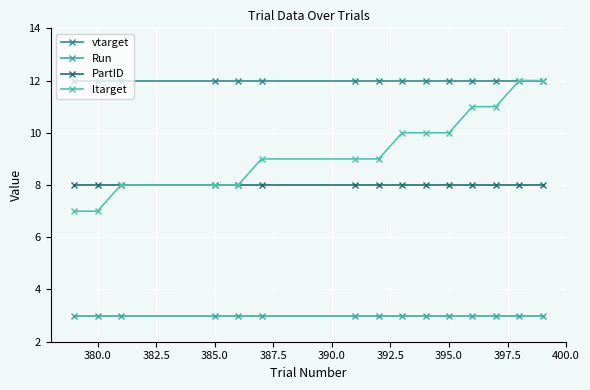

Reading right to left, transcribe all the data shown in this chart.

vtarget: 12	12	12	12	12	12	12	12	12	12	12	12	12	12	12
Run: 3	3	3	3	3	3	3	3	3	3	3	3	3	3	3
PartID: 8	8	8	8	8	8	8	8	8	8	8	8	8	8	8
ltarget: 12	12	11	11	10	10	10	9	9	9	8	8	8	7	7